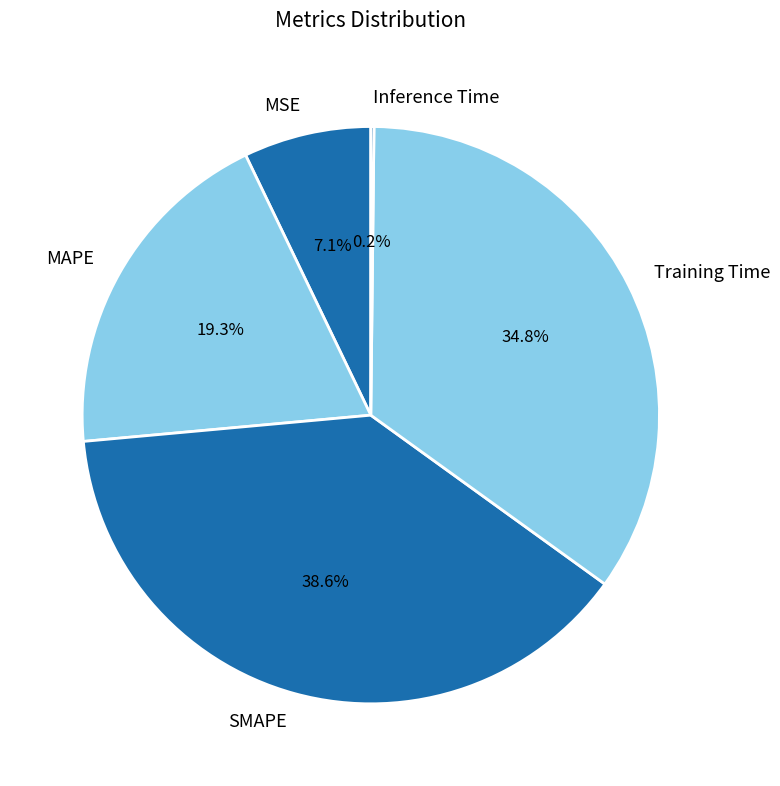

Between SMAPE and Training Time, which is larger?

SMAPE